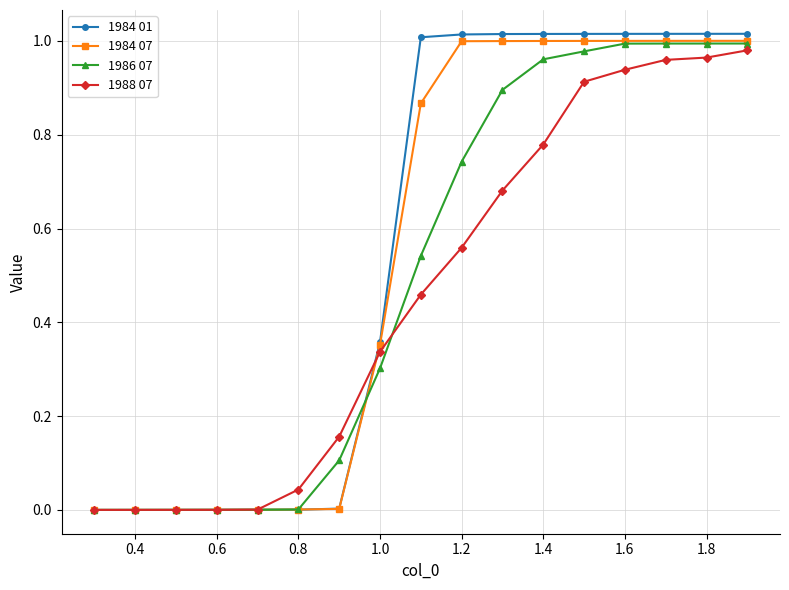

After their last crossing, which series has the higher values: 1984 01 or 1984 07?

1984 01